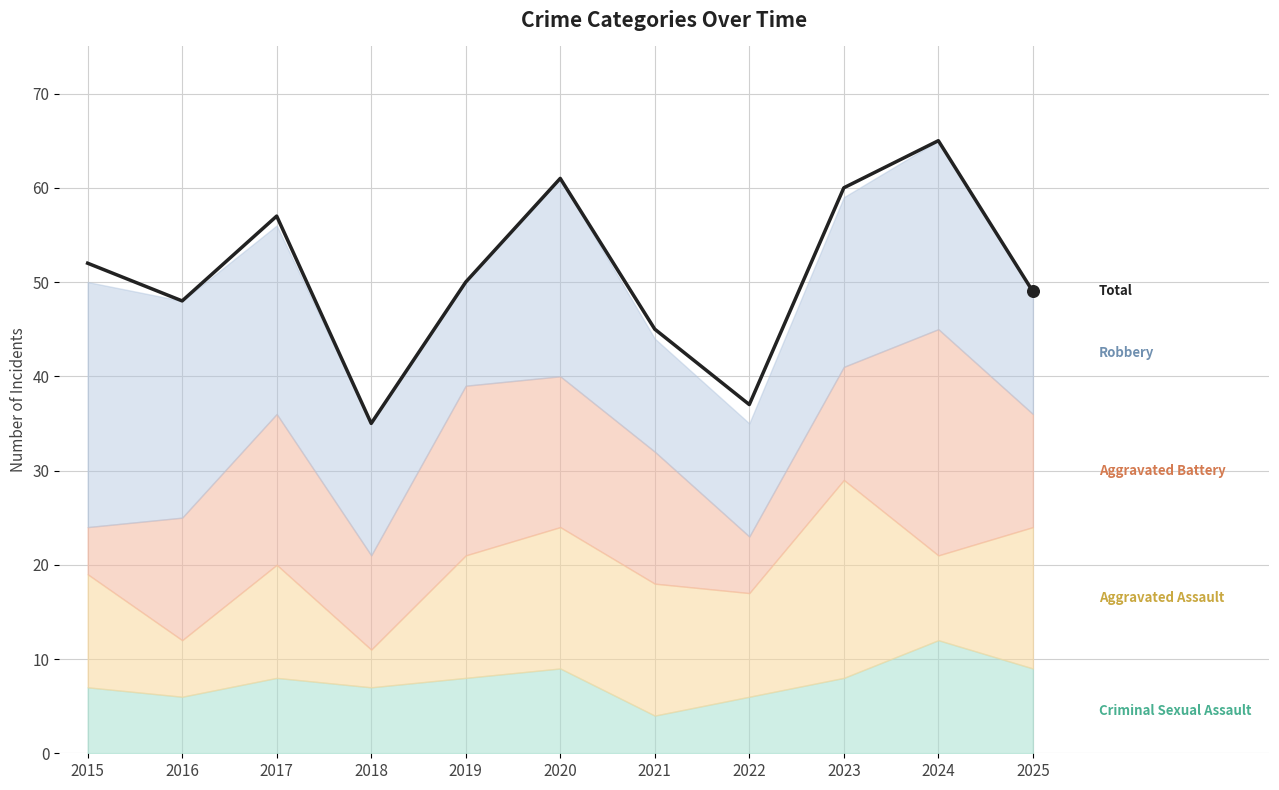

What is the ratio of the value at 2015 to the value at 2021?

1.2